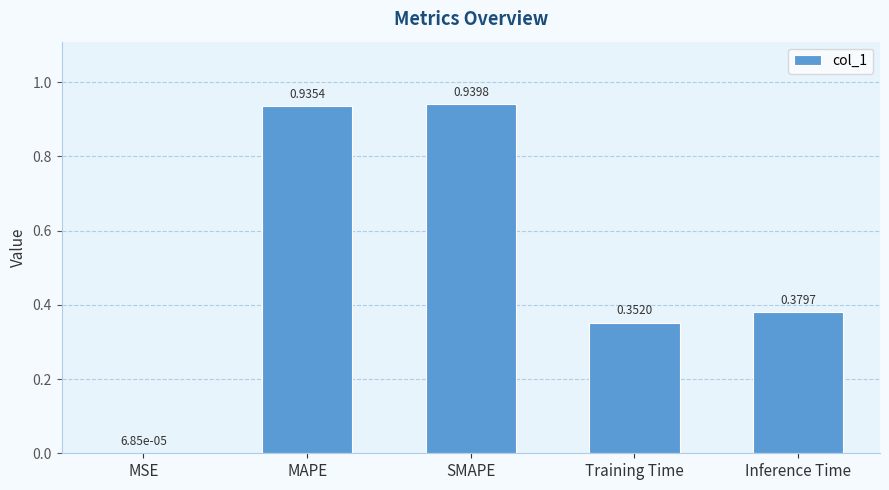

Where is the data nearest to the value 0?

MSE